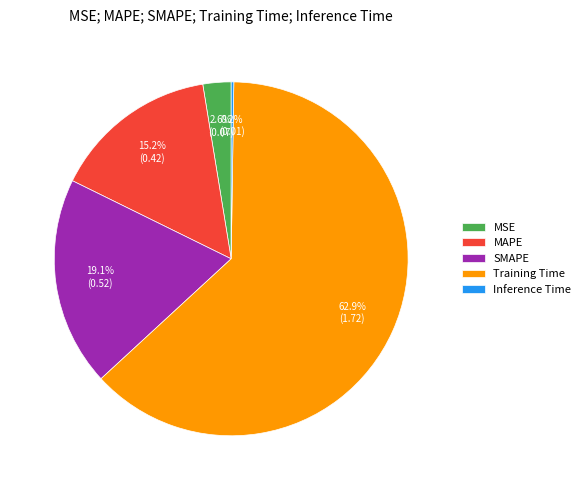

Is there any slice that represents more than half of the pie?

Yes